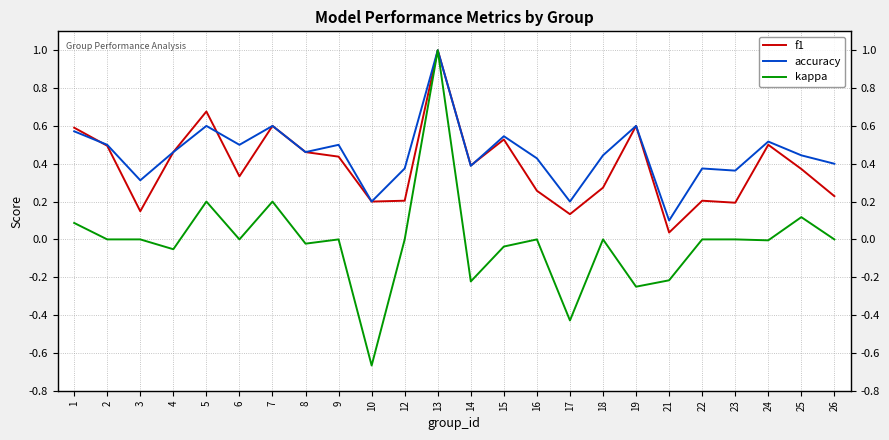

At which label does f1 reach its minimum?

21